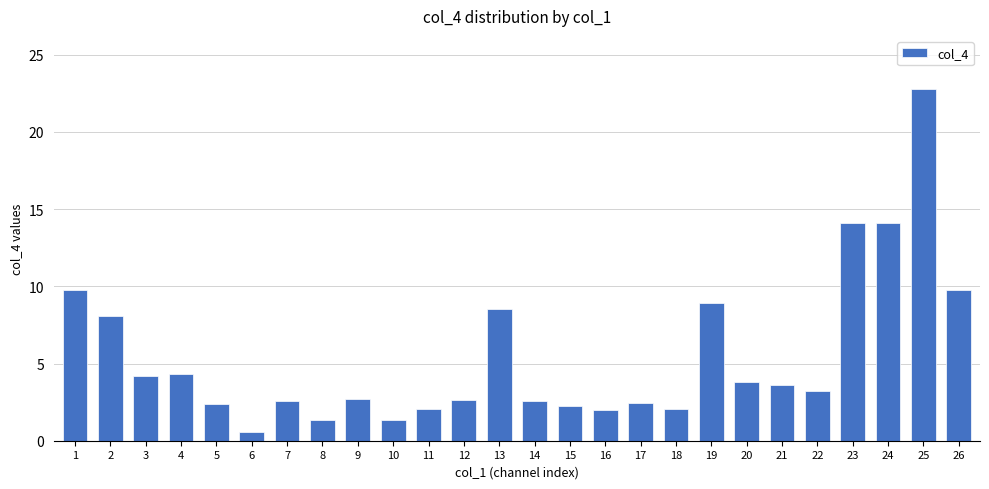

At which category does the chart reach its minimum across all series?

6